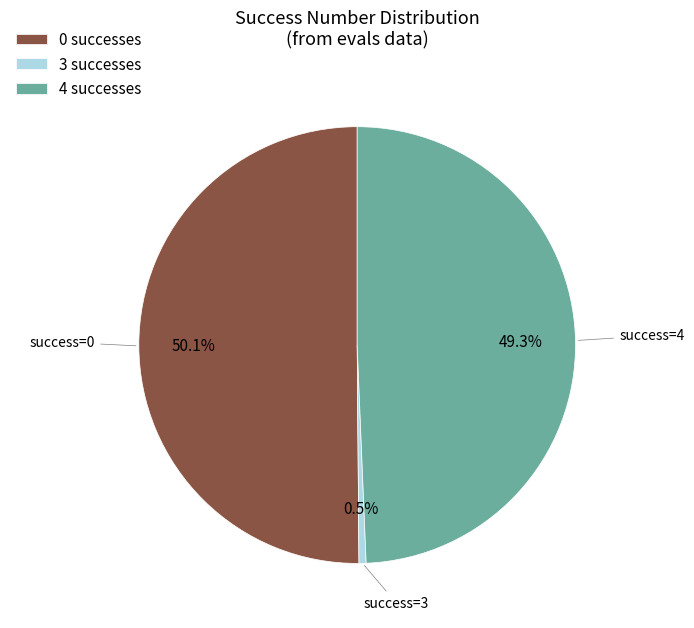

To the nearest percent, what is the difference between the largest and smallest slice percentages?

50%